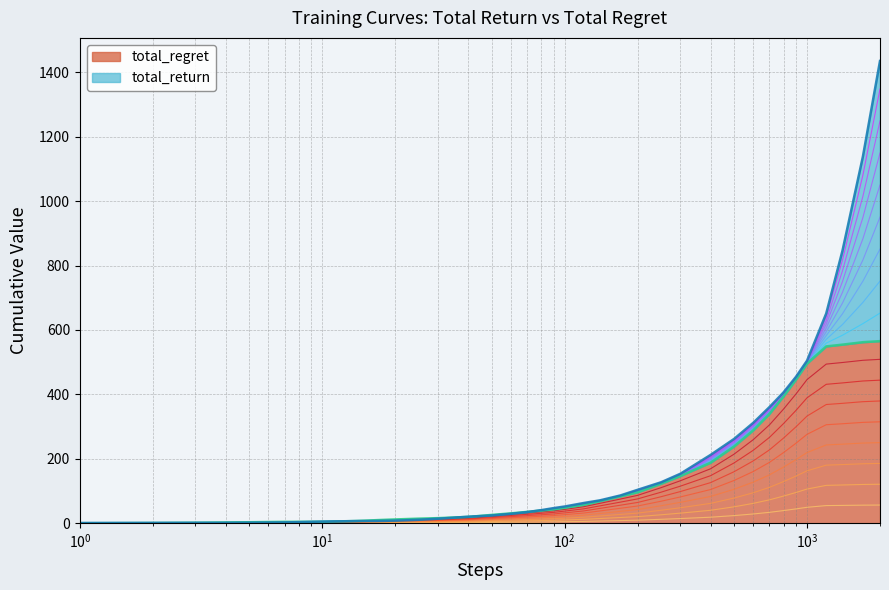

Does the chart display data point markers on the line(s)?

No